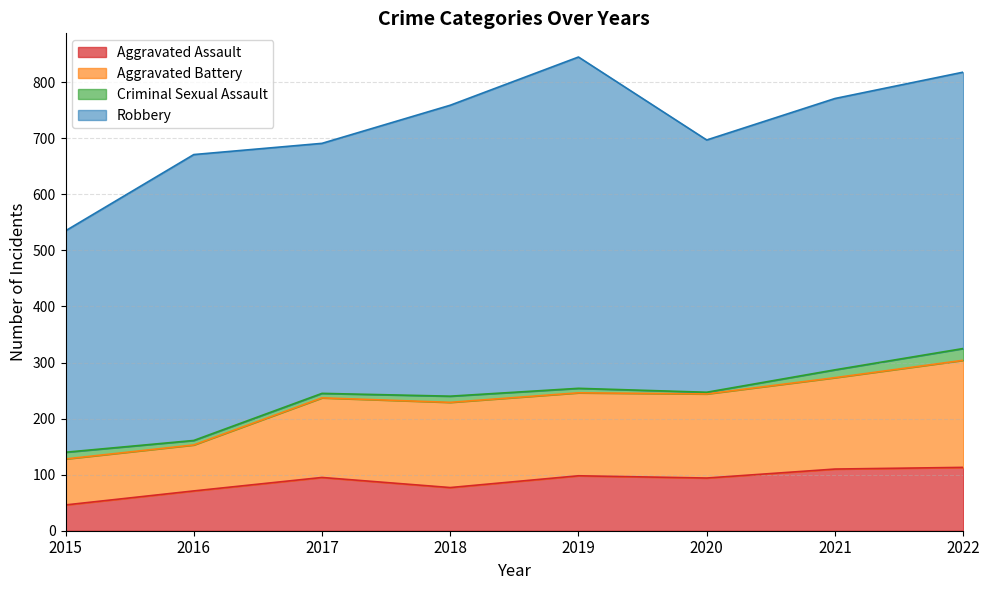

The Aggravated Assault series shows 110 at 2021. True or false?

True